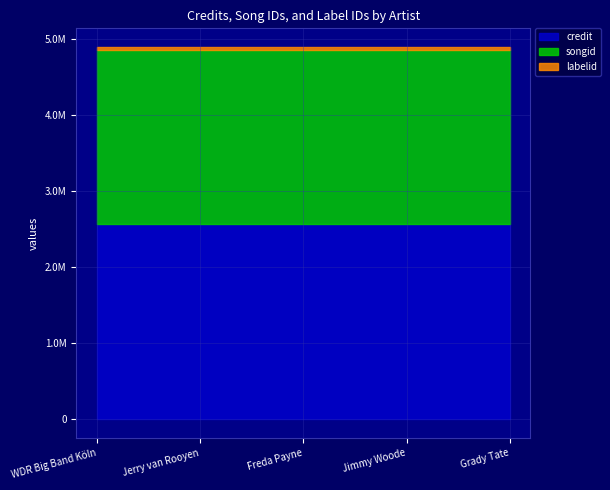

What position from the right is WDR Big Band Köln?

5